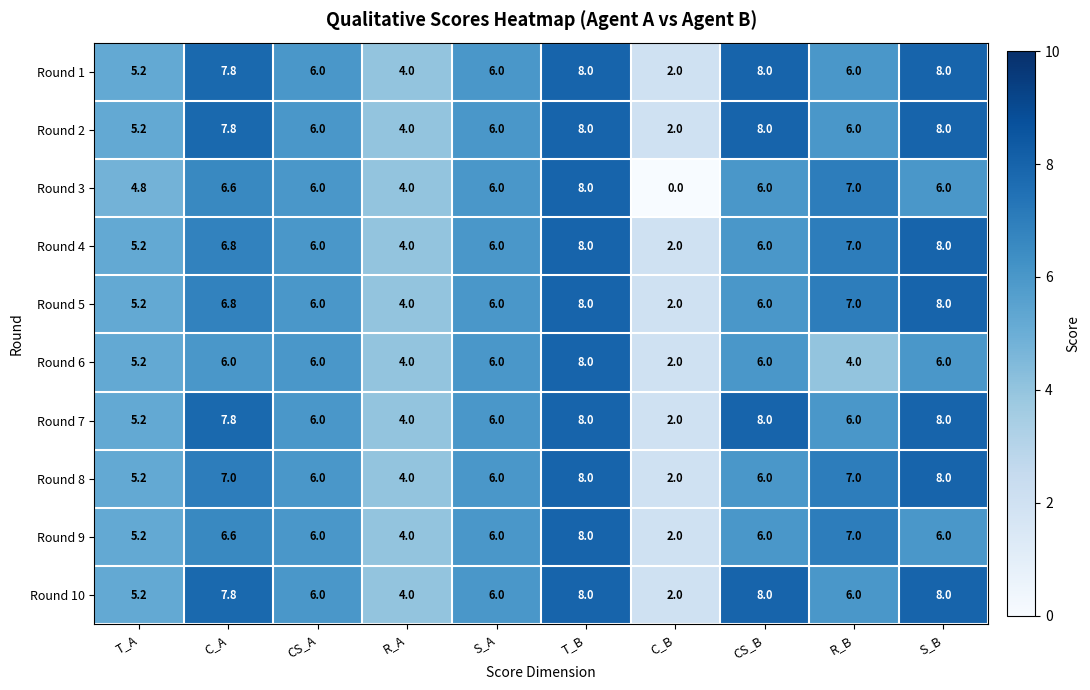

True or false: Round 10 has a value of 2.0 at C_B.

True